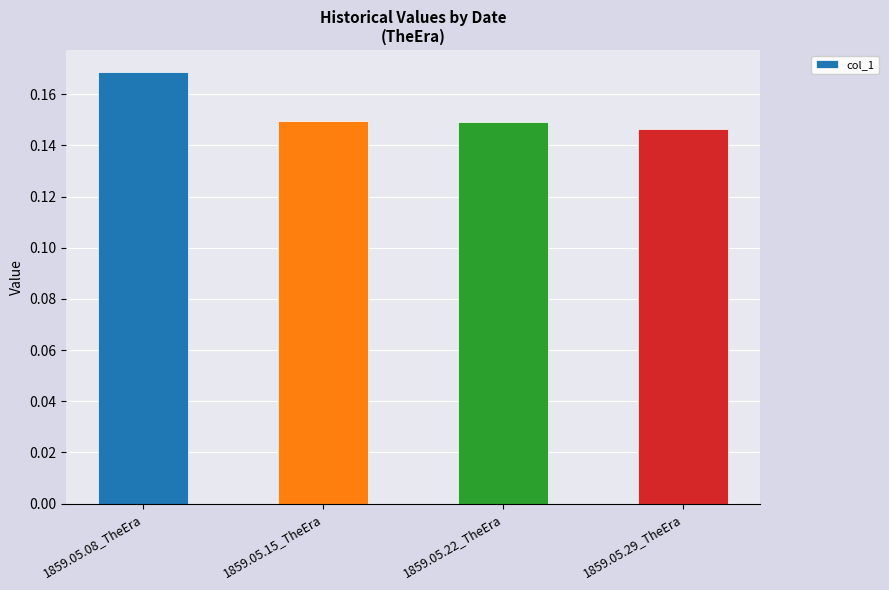

At which label is the value closest to 0?

1859.05.29_TheEra